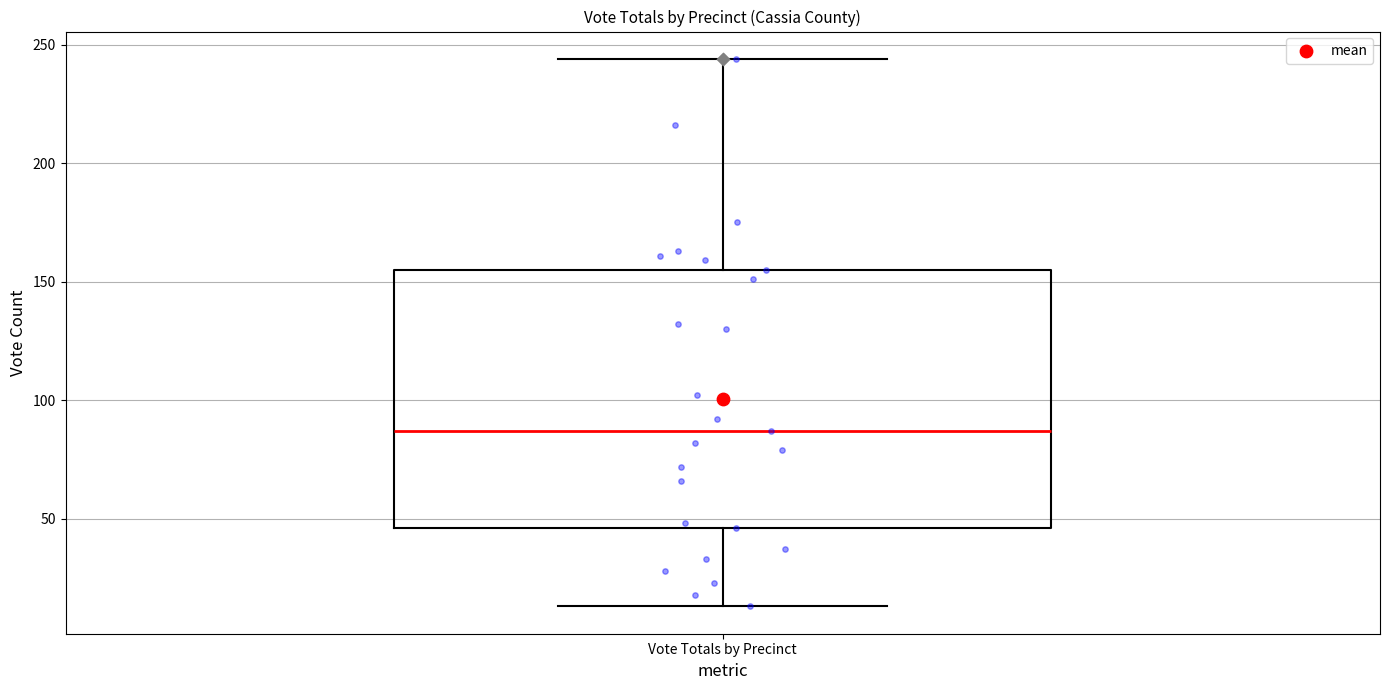

Where is the upper edge of the box for Vote Totals by Precinct on the y-axis? The values are not printed on the chart, so give them approximately, as read against the axis.

155